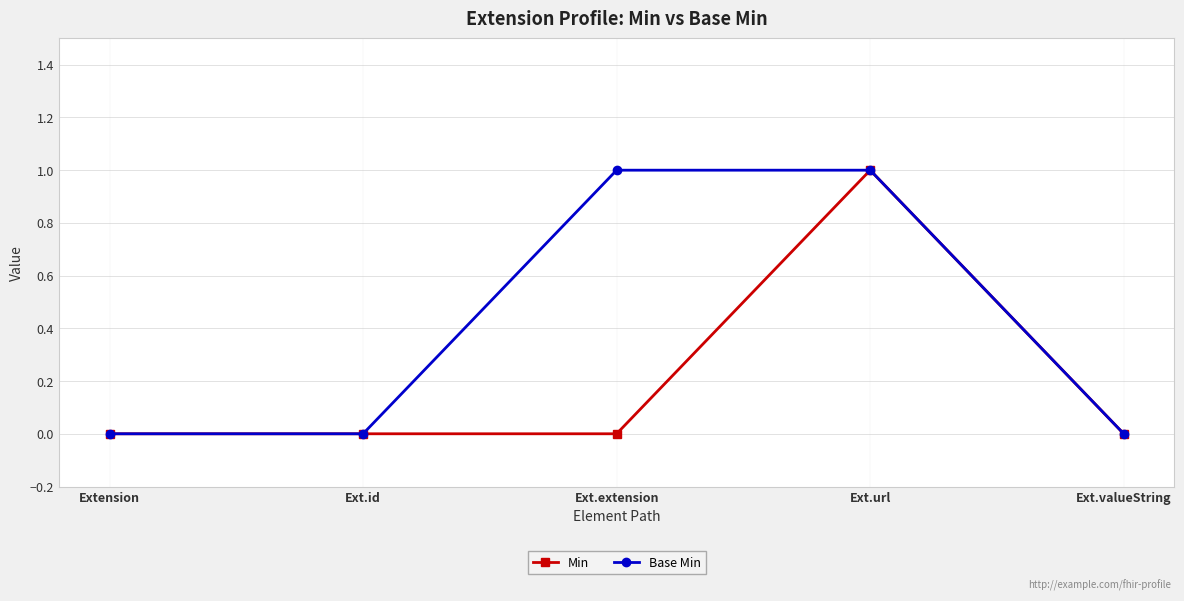

Reading left to right, extract all data points from this chart.

Min: 0	0	0	1	0
Base Min: 0	0	1	1	0